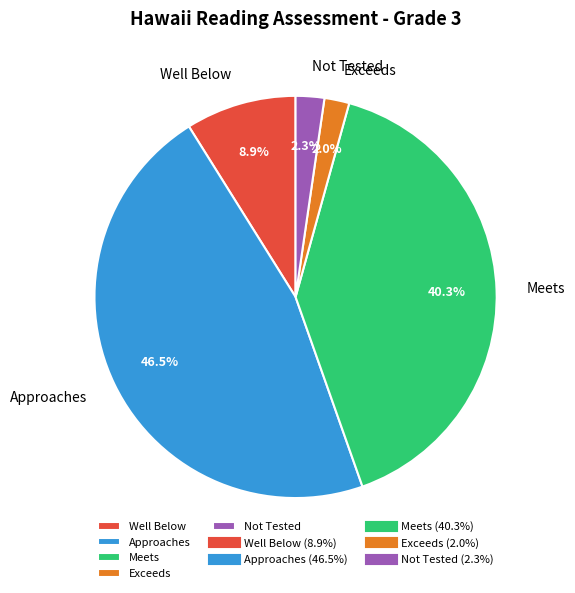

Which category has the biggest portion of the pie?

Approaches